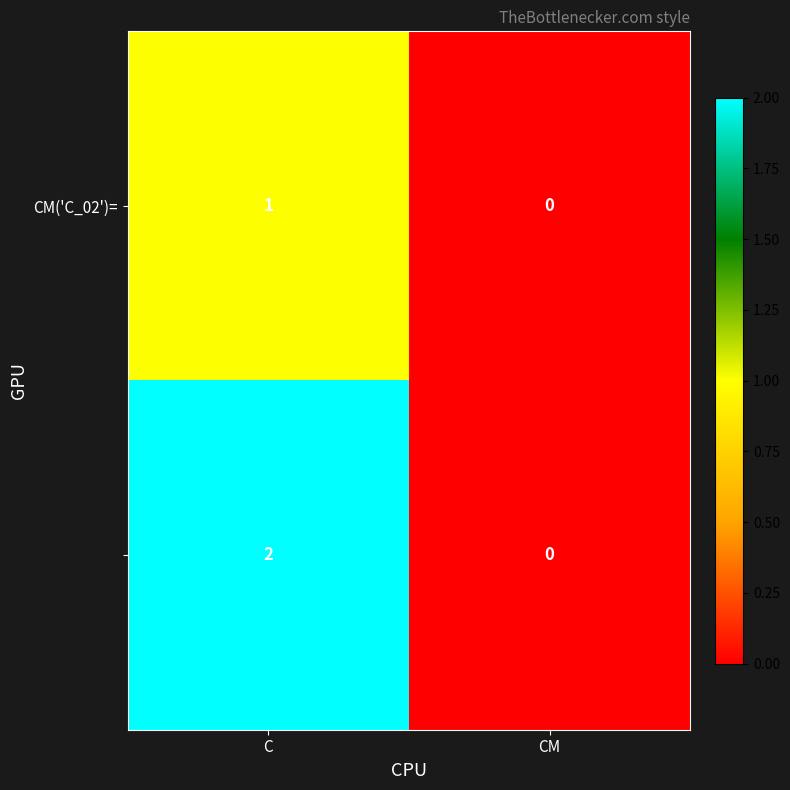

At which category is the sum across all series the highest?

C